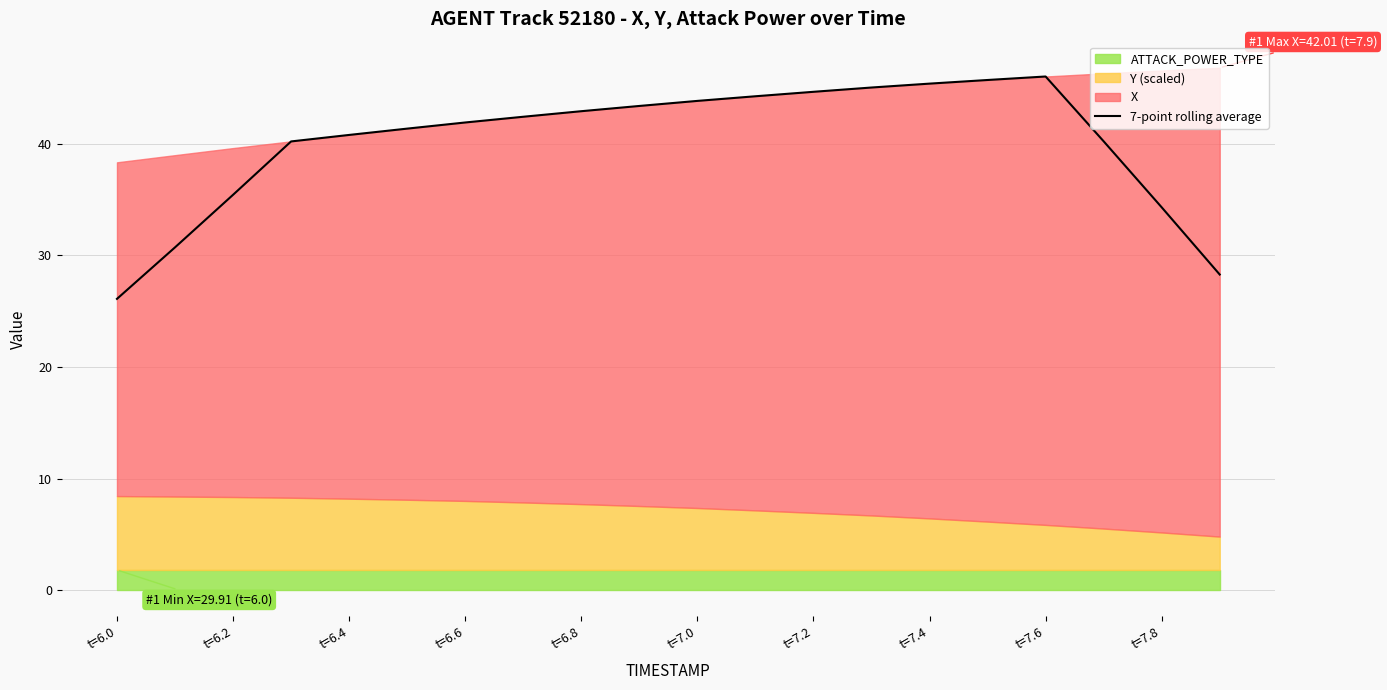

Which label corresponds to the smallest value in the chart?

t=6.0